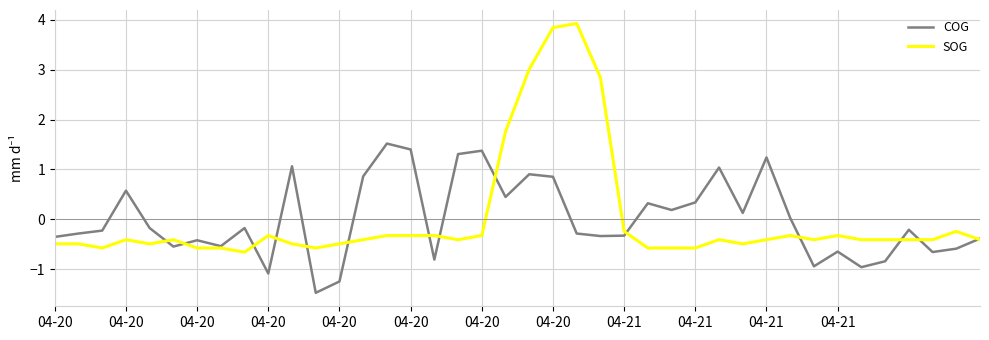

Which series has the widest spread of values?

SOG